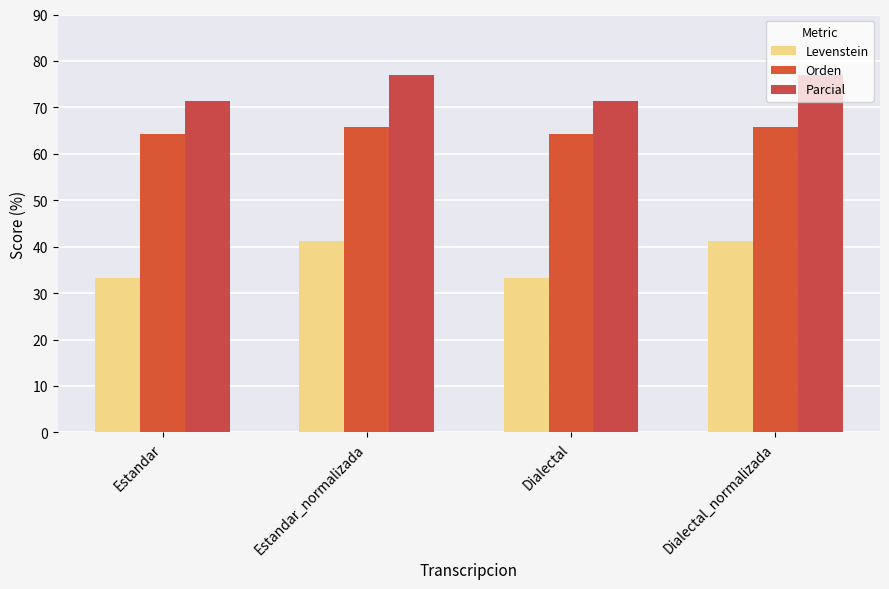

What is the value of the Levenstein bar at the 4th from the left?

41.3